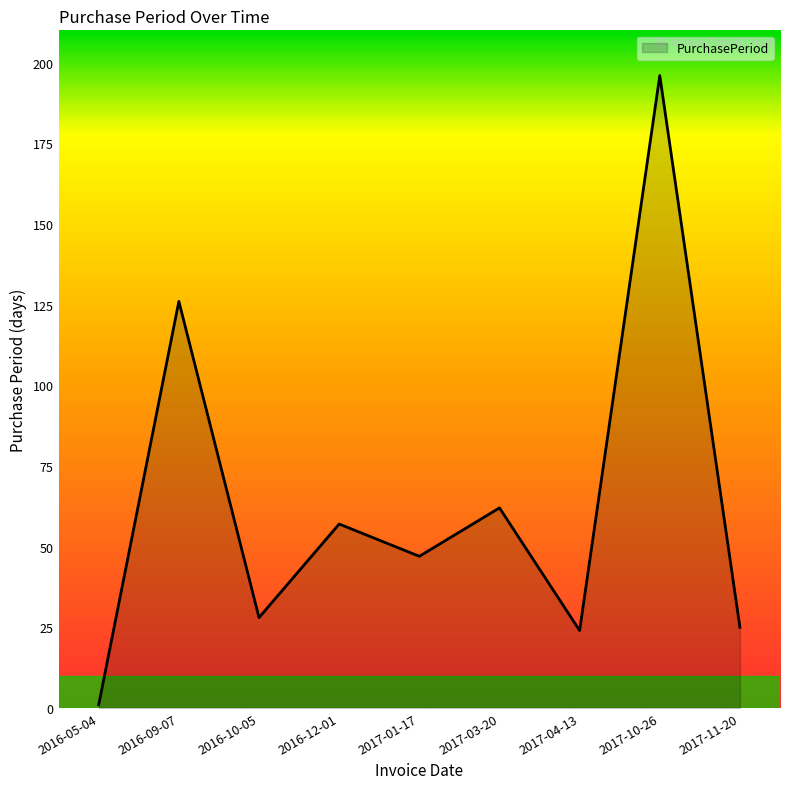

Where is the first local maximum?

2016-09-07